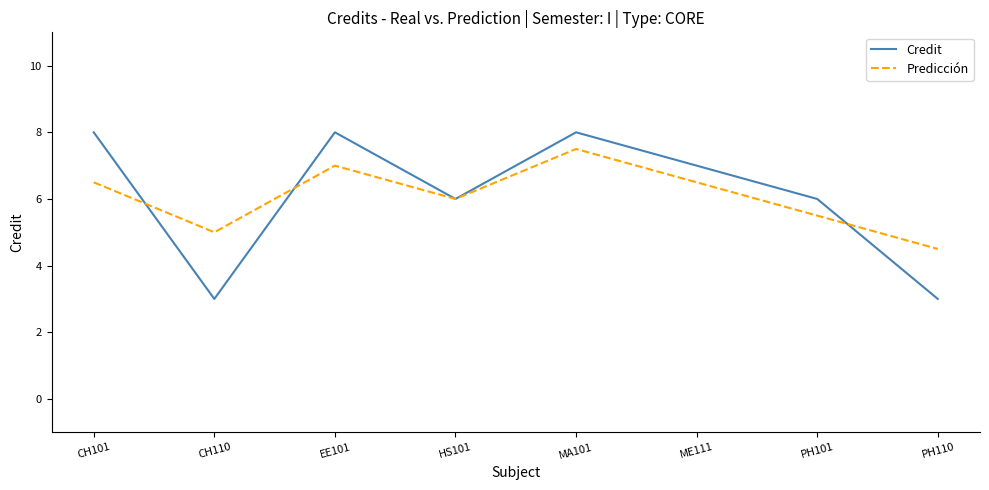

What position from the left is HS101?

4